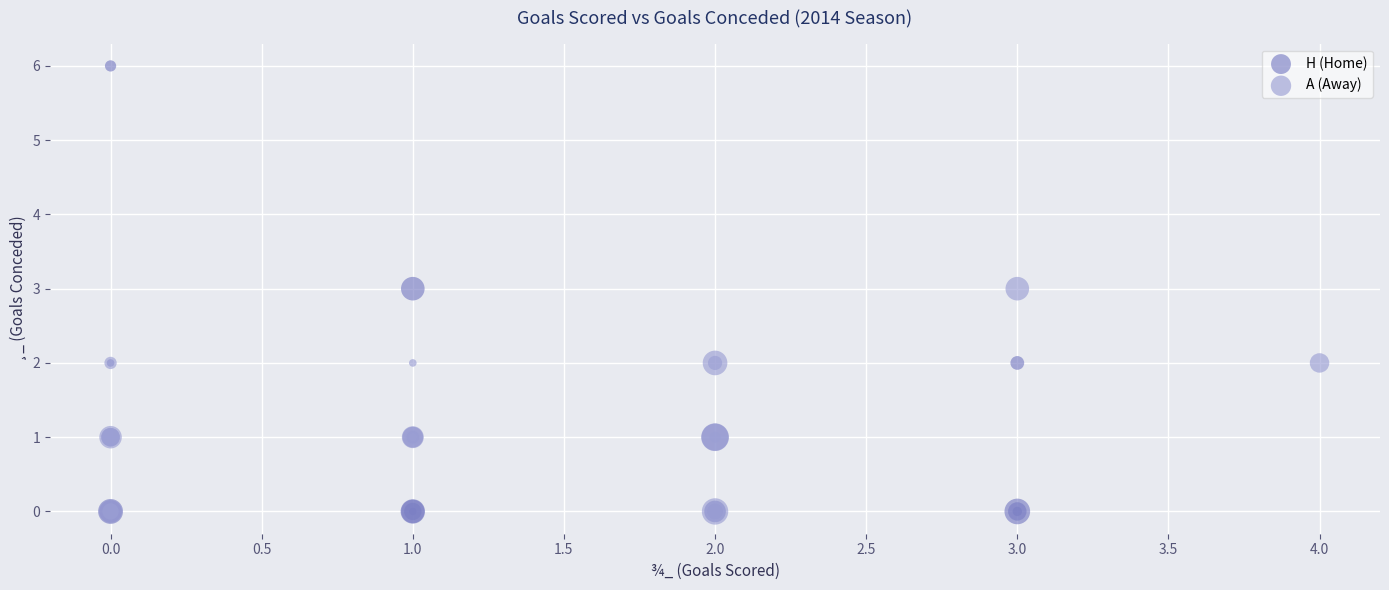

Which series has the largest Y range (max minus min)?

H (Home)